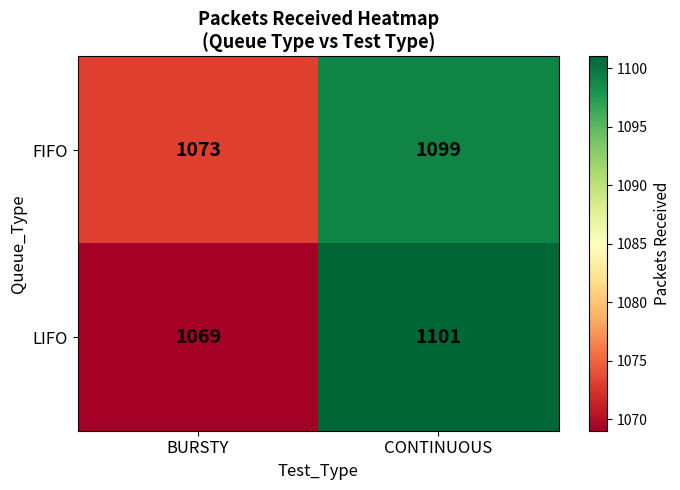

What value does the LIFO series have at BURSTY, to the nearest 10?

1070